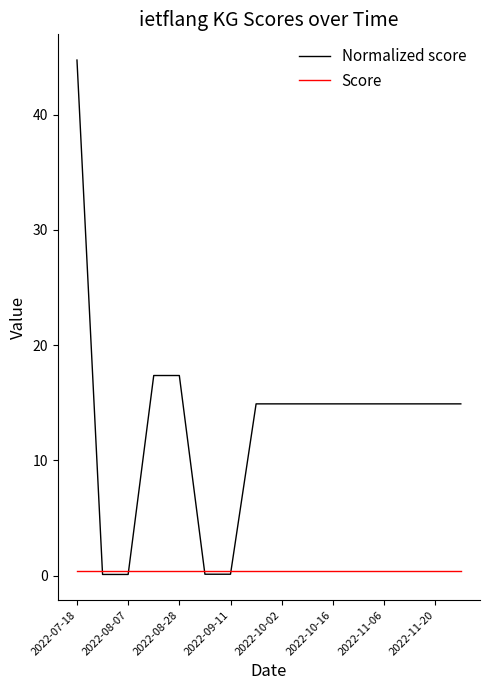

Rank the series by their maximum value, from lowest to highest.

Score, Normalized score